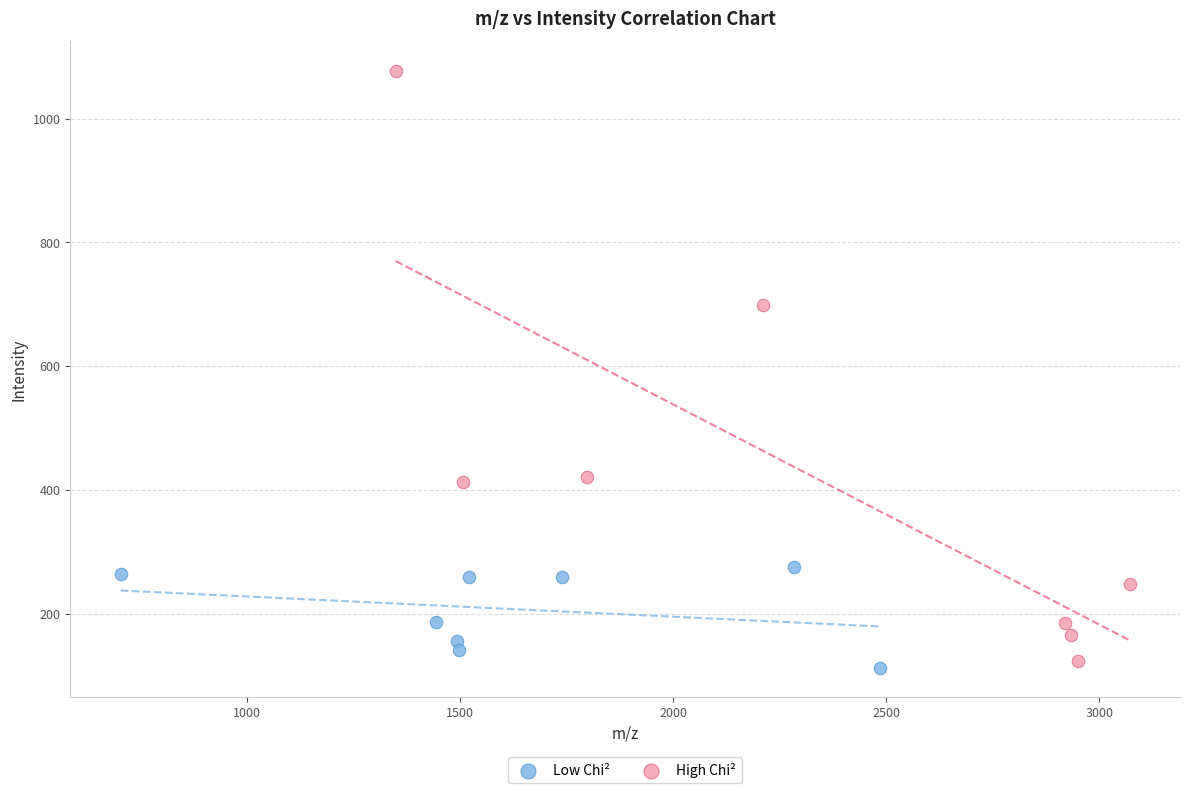

What are all the series names shown in the legend?

Low Chi², High Chi²